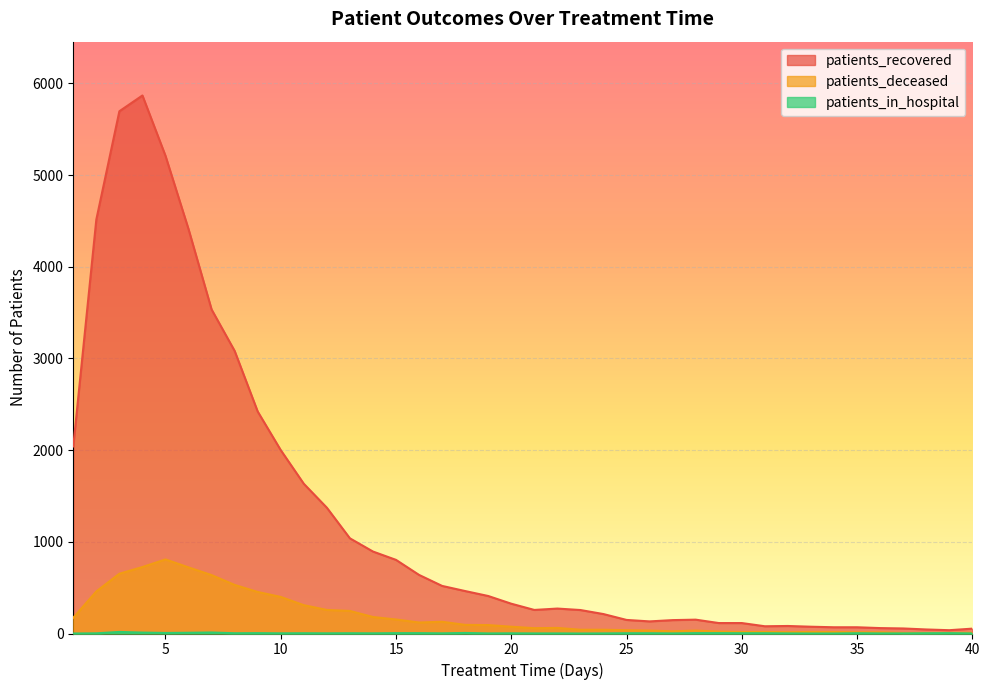

Reading left to right, extract all data points from this chart.

patients_recovered: 1=2040	2=4515	3=5696	4=5868	5=5210	6=4410	7=3534	8=3082	9=2421	10=2000	11=1633	12=1372	13=1038	14=894	15=803	16=639	17=519	18=463	19=409	20=325	21=257	22=272	23=256	24=212	25=148	26=132	27=146	28=151	29=114	30=114	31=79	32=82	33=74	34=68	35=68	36=59	37=55	38=44	39=36	40=53
patients_deceased: 1=172	2=459	3=652	4=725	5=808	6=721	7=637	8=530	9=453	10=399	11=309	12=257	13=246	14=180	15=153	16=120	17=128	18=94	19=92	20=74	21=58	22=61	23=41	24=41	25=36	26=32	27=24	28=32	29=21	30=16	31=17	32=14	33=17	34=16	35=13	36=13	37=6	38=6	39=7	40=8
patients_in_hospital: 1=0	2=2	3=17	4=10	5=6	6=8	7=11	8=3	9=4	10=2	11=3	12=2	13=3	14=2	15=4	16=4	17=2	18=6	19=1	20=2	21=1	22=1	23=0	24=1	25=3	26=3	27=1	28=4	29=4	30=3	31=3	32=1	33=0	34=0	35=3	36=1	37=1	38=3	39=4	40=1